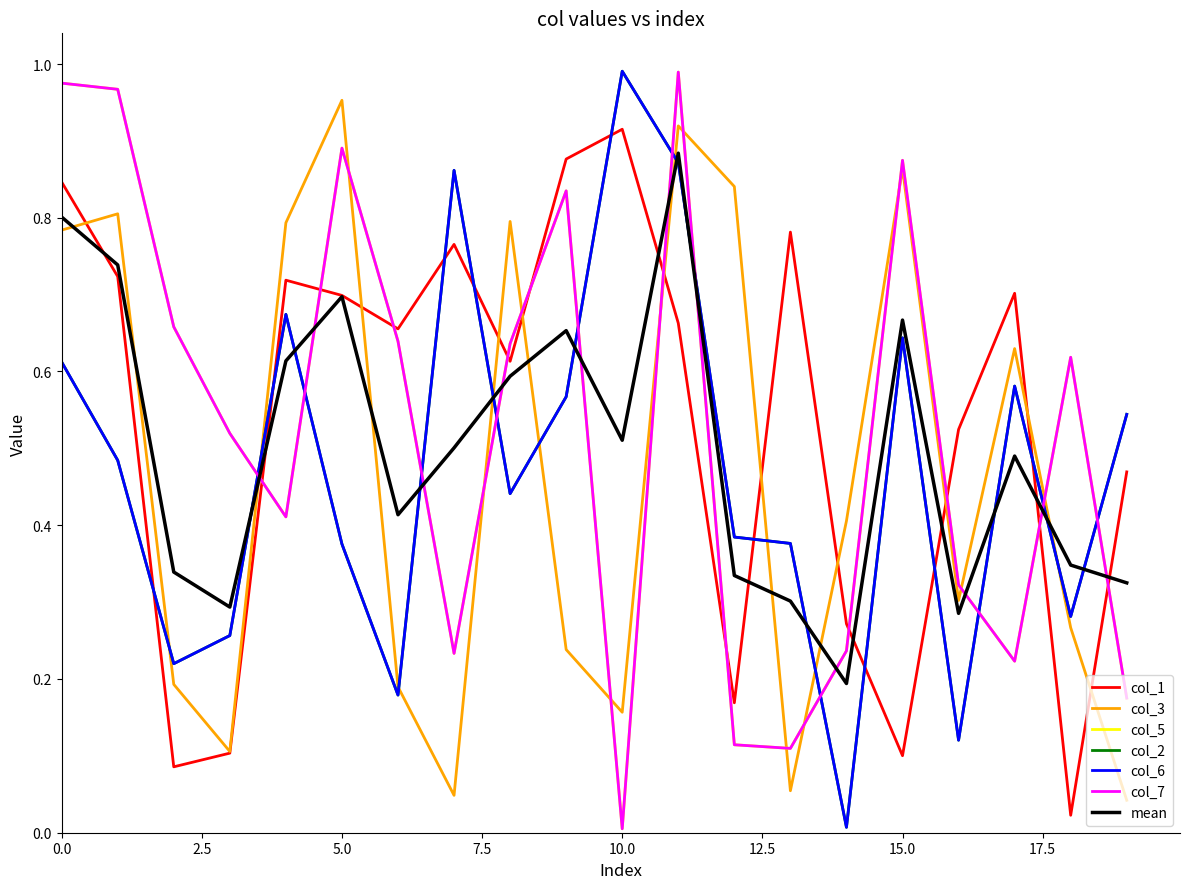

How many lines are shown in the chart?

7